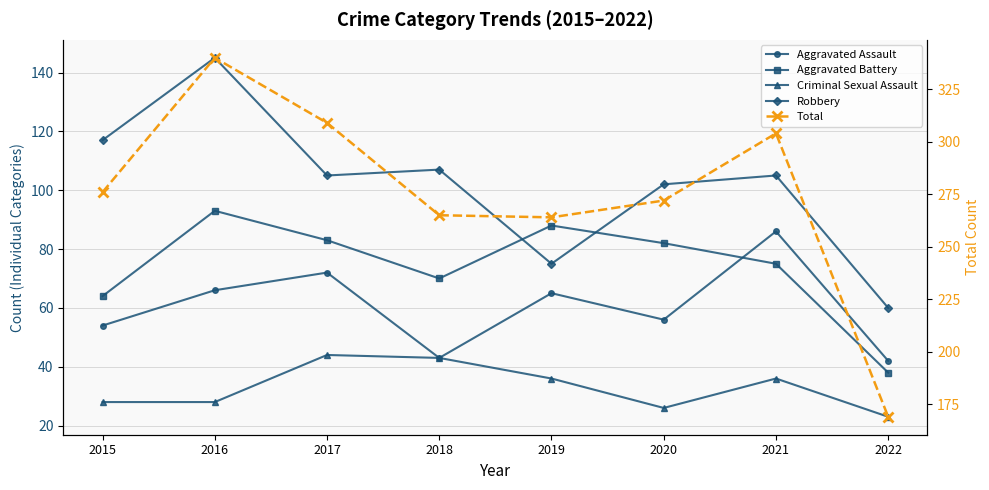

At which category is the sum across all series the highest?

2016